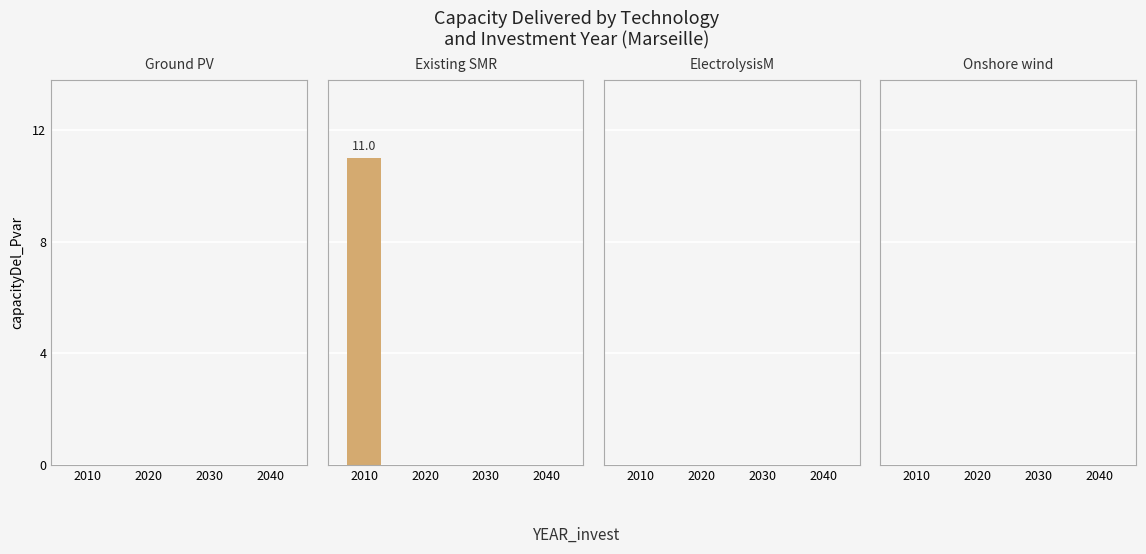

Are the bars horizontal?

No